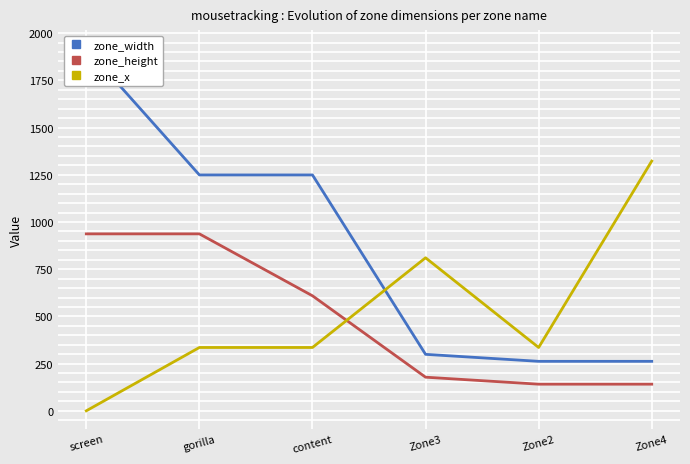

What is the total value across all series at Zone4?

1725.3